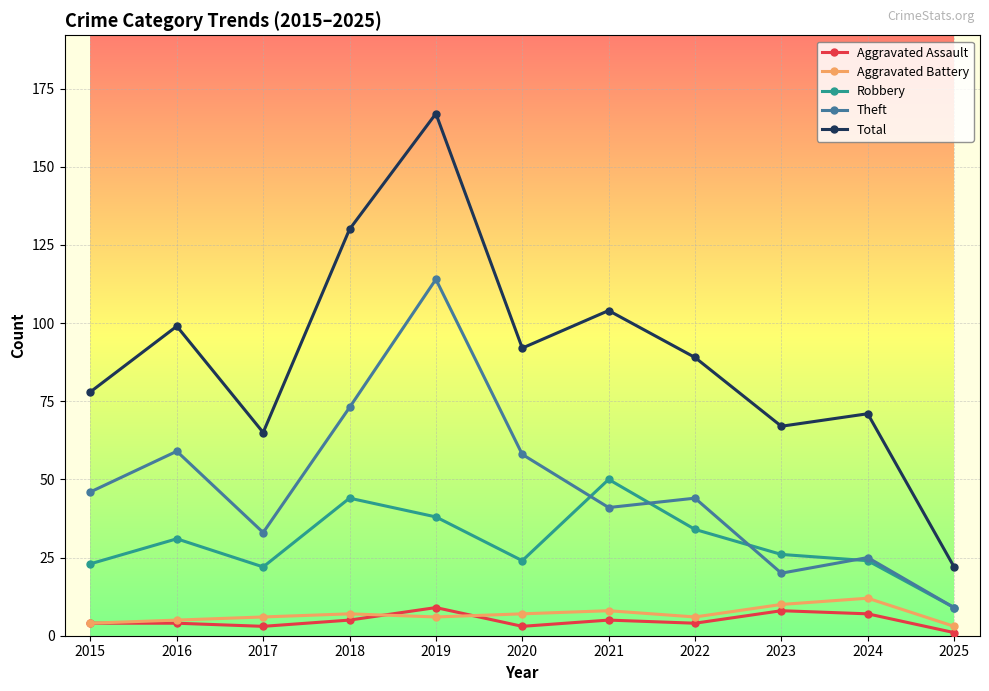

Count the number of data series in this chart.

5